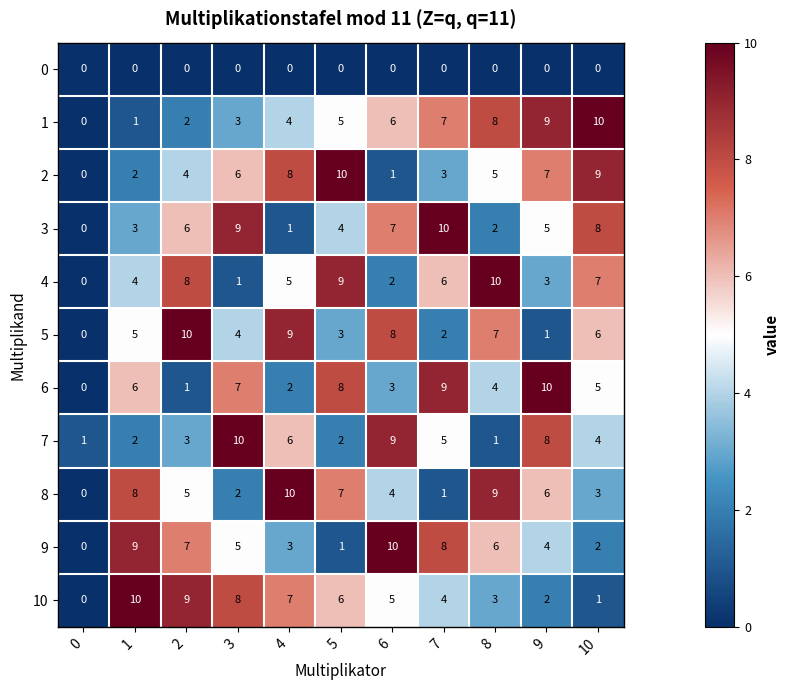

At how many categories does at least one series exceed 4?

10